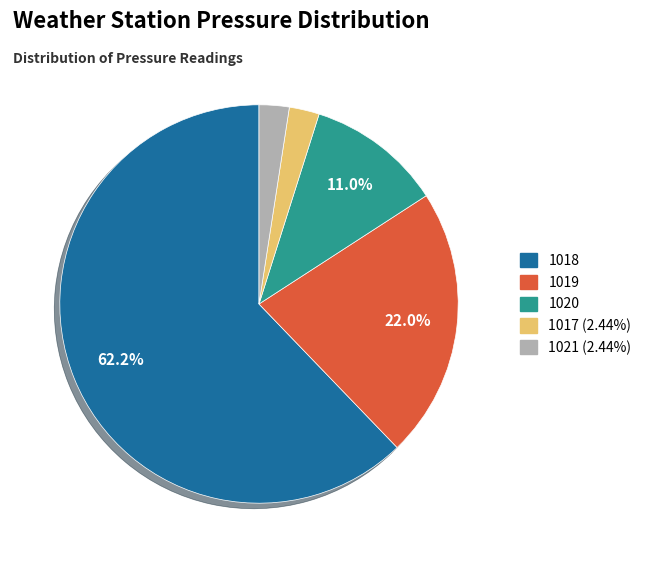

Which slice is the smallest?

1017